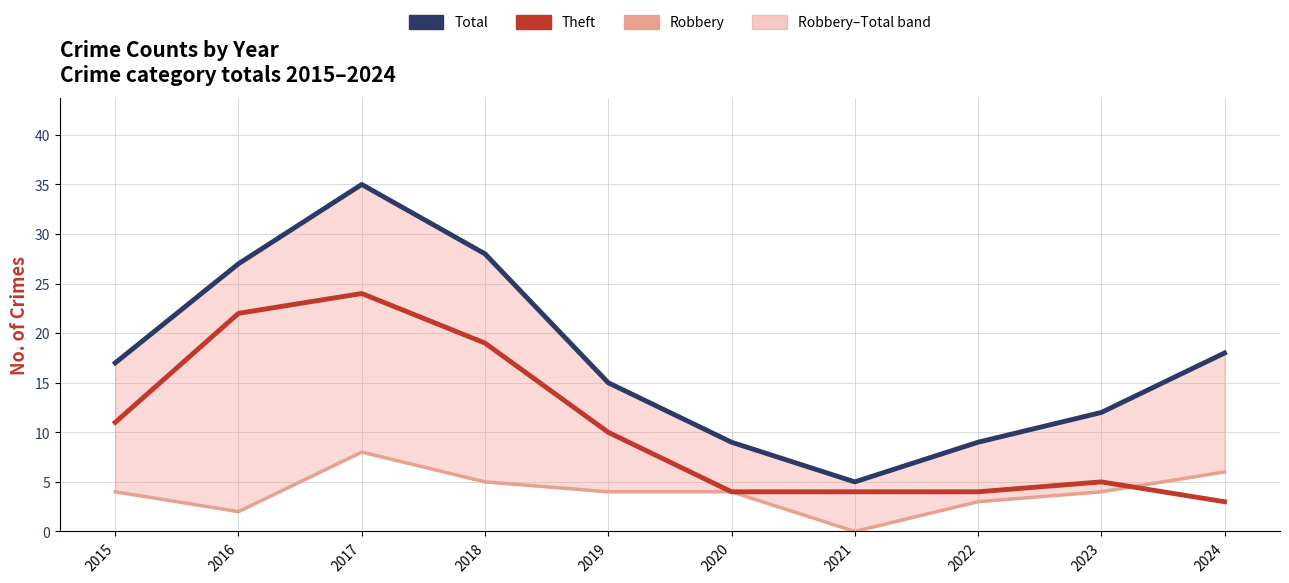

What is the average value of the Robbery series?

4